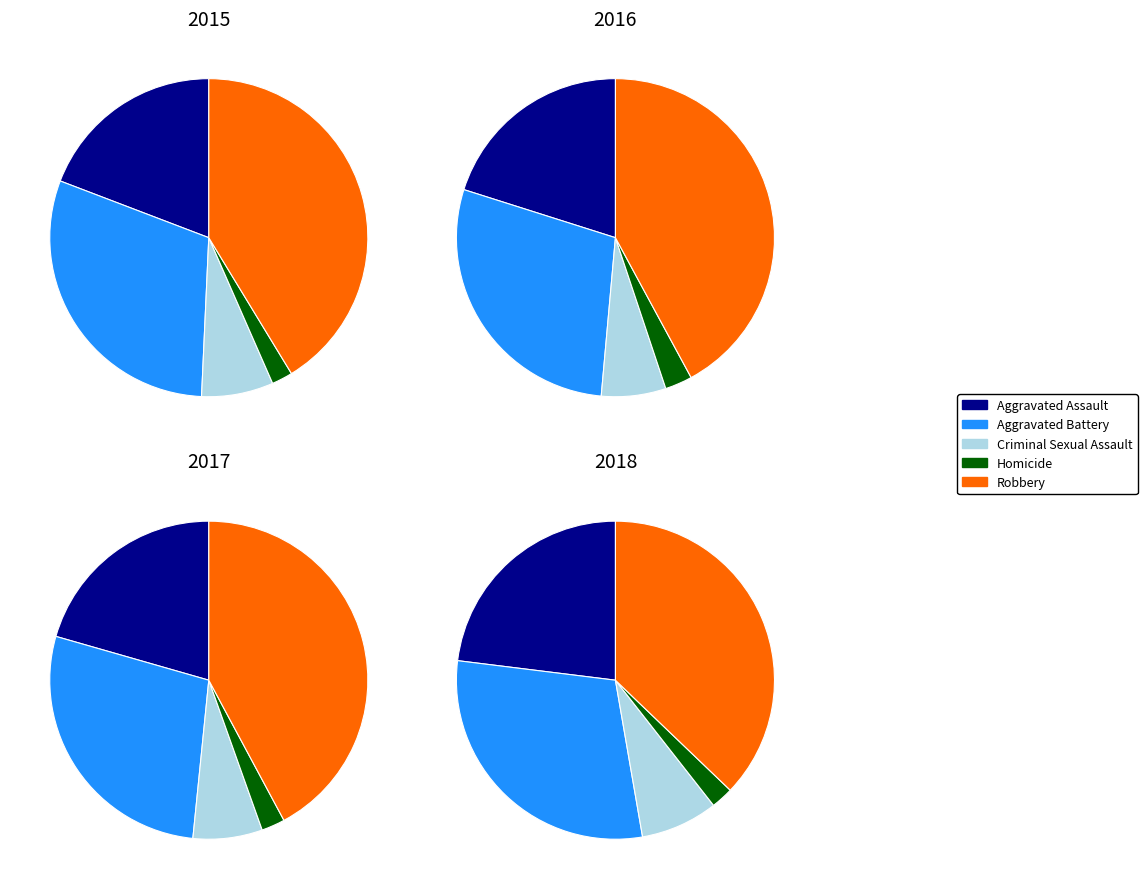

To the nearest percent, what portion does Aggravated Assault represent?

23%